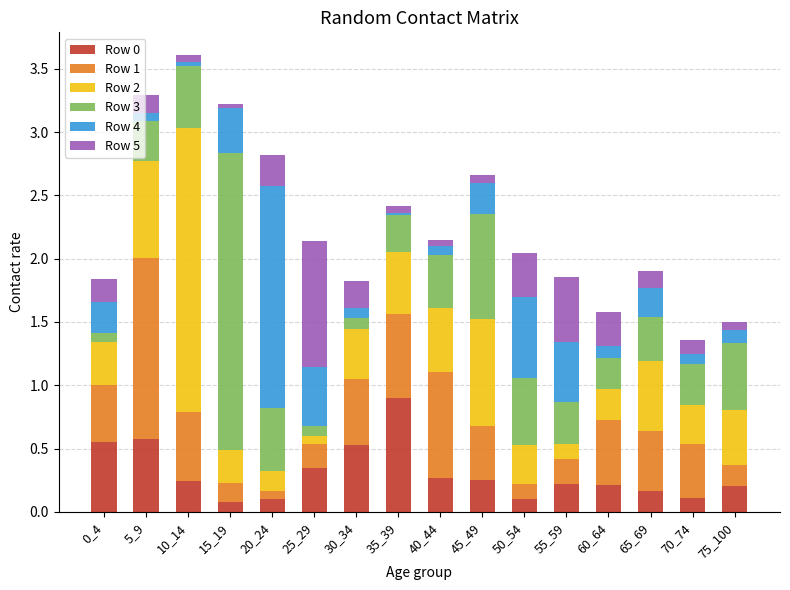

What is the maximum value for Row 0?

0.9